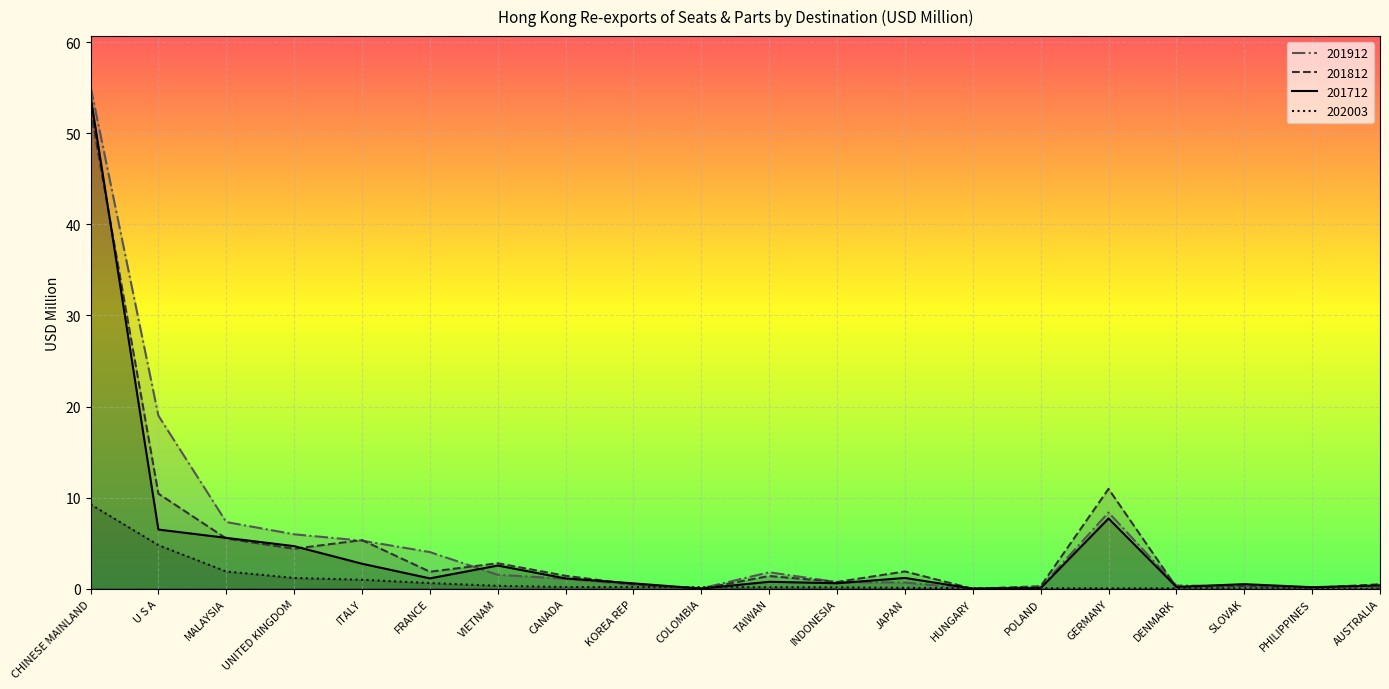

At which category is the sum across all series the highest?

CHINESE MAINLAND